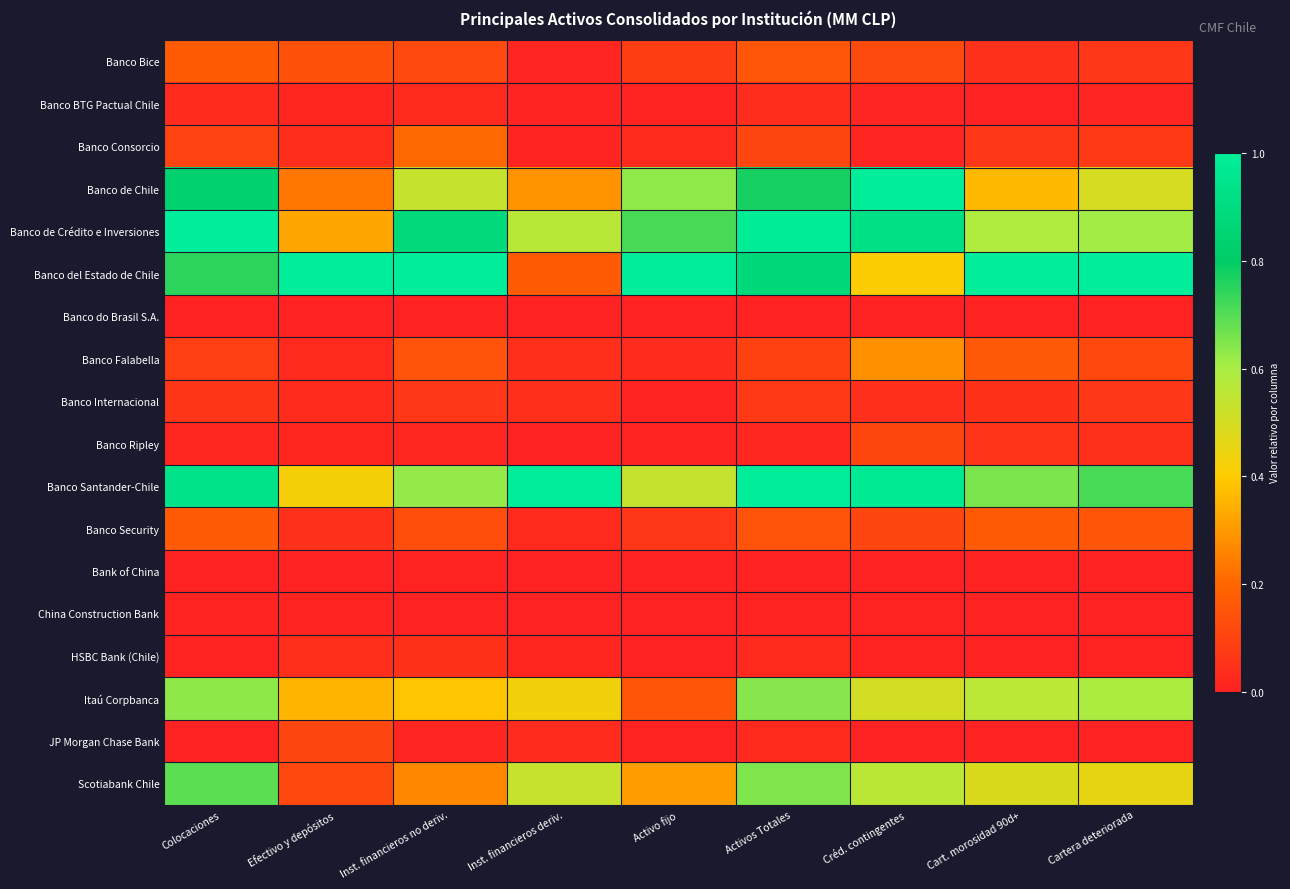

Reading left to right, extract all data points from this chart.

Banco Bice: Colocaciones=0.2	Efectivo y depósitos=0.1	Inst. financieros no deriv.=0.1	Inst. financieros deriv.=0.0	Activo fijo=0.1	Activos Totales=0.2	Créd. contingentes=0.1	Cart. morosidad 90d+=0.0	Cartera deteriorada=0.1
Banco BTG Pactual Chile: Colocaciones=0.0	Efectivo y depósitos=0.0	Inst. financieros no deriv.=0.0	Inst. financieros deriv.=0.0	Activo fijo=0.0	Activos Totales=0.0	Créd. contingentes=0.0	Cart. morosidad 90d+=0.0	Cartera deteriorada=0.0
Banco Consorcio: Colocaciones=0.1	Efectivo y depósitos=0.0	Inst. financieros no deriv.=0.2	Inst. financieros deriv.=0.0	Activo fijo=0.0	Activos Totales=0.1	Créd. contingentes=0.0	Cart. morosidad 90d+=0.1	Cartera deteriorada=0.1
Banco de Chile: Colocaciones=0.8	Efectivo y depósitos=0.2	Inst. financieros no deriv.=0.5	Inst. financieros deriv.=0.3	Activo fijo=0.6	Activos Totales=0.8	Créd. contingentes=1.0	Cart. morosidad 90d+=0.4	Cartera deteriorada=0.5
Banco de Crédito e Inversiones: Colocaciones=1.0	Efectivo y depósitos=0.3	Inst. financieros no deriv.=0.9	Inst. financieros deriv.=0.6	Activo fijo=0.7	Activos Totales=1.0	Créd. contingentes=0.9	Cart. morosidad 90d+=0.6	Cartera deteriorada=0.6
Banco del Estado de Chile: Colocaciones=0.7	Efectivo y depósitos=1.0	Inst. financieros no deriv.=1.0	Inst. financieros deriv.=0.2	Activo fijo=1.0	Activos Totales=0.9	Créd. contingentes=0.4	Cart. morosidad 90d+=1.0	Cartera deteriorada=1.0
Banco do Brasil S.A.: Colocaciones=0.0	Efectivo y depósitos=0.0	Inst. financieros no deriv.=0.0	Inst. financieros deriv.=0.0	Activo fijo=0.0	Activos Totales=0.0	Créd. contingentes=0.0	Cart. morosidad 90d+=0.0	Cartera deteriorada=0.0
Banco Falabella: Colocaciones=0.1	Efectivo y depósitos=0.0	Inst. financieros no deriv.=0.1	Inst. financieros deriv.=0.0	Activo fijo=0.0	Activos Totales=0.1	Créd. contingentes=0.3	Cart. morosidad 90d+=0.2	Cartera deteriorada=0.1
Banco Internacional: Colocaciones=0.1	Efectivo y depósitos=0.0	Inst. financieros no deriv.=0.1	Inst. financieros deriv.=0.0	Activo fijo=0.0	Activos Totales=0.1	Créd. contingentes=0.0	Cart. morosidad 90d+=0.0	Cartera deteriorada=0.1
Banco Ripley: Colocaciones=0.0	Efectivo y depósitos=0.0	Inst. financieros no deriv.=0.0	Inst. financieros deriv.=0.0	Activo fijo=0.0	Activos Totales=0.0	Créd. contingentes=0.1	Cart. morosidad 90d+=0.1	Cartera deteriorada=0.0
Banco Santander-Chile: Colocaciones=0.9	Efectivo y depósitos=0.4	Inst. financieros no deriv.=0.6	Inst. financieros deriv.=1.0	Activo fijo=0.5	Activos Totales=1.0	Créd. contingentes=1.0	Cart. morosidad 90d+=0.7	Cartera deteriorada=0.7
Banco Security: Colocaciones=0.2	Efectivo y depósitos=0.0	Inst. financieros no deriv.=0.1	Inst. financieros deriv.=0.0	Activo fijo=0.1	Activos Totales=0.1	Créd. contingentes=0.1	Cart. morosidad 90d+=0.2	Cartera deteriorada=0.2
Bank of China: Colocaciones=0.0	Efectivo y depósitos=0.0	Inst. financieros no deriv.=0.0	Inst. financieros deriv.=0.0	Activo fijo=0.0	Activos Totales=0.0	Créd. contingentes=0.0	Cart. morosidad 90d+=0.0	Cartera deteriorada=0.0
China Construction Bank: Colocaciones=0.0	Efectivo y depósitos=0.0	Inst. financieros no deriv.=0.0	Inst. financieros deriv.=0.0	Activo fijo=0.0	Activos Totales=0.0	Créd. contingentes=0.0	Cart. morosidad 90d+=0.0	Cartera deteriorada=0.0
HSBC Bank (Chile): Colocaciones=0.0	Efectivo y depósitos=0.0	Inst. financieros no deriv.=0.1	Inst. financieros deriv.=0.0	Activo fijo=0.0	Activos Totales=0.0	Créd. contingentes=0.0	Cart. morosidad 90d+=0.0	Cartera deteriorada=0.0
Itaú Corpbanca: Colocaciones=0.6	Efectivo y depósitos=0.4	Inst. financieros no deriv.=0.4	Inst. financieros deriv.=0.4	Activo fijo=0.2	Activos Totales=0.6	Créd. contingentes=0.5	Cart. morosidad 90d+=0.6	Cartera deteriorada=0.6
JP Morgan Chase Bank: Colocaciones=0.0	Efectivo y depósitos=0.1	Inst. financieros no deriv.=0.0	Inst. financieros deriv.=0.0	Activo fijo=0.0	Activos Totales=0.0	Créd. contingentes=0.0	Cart. morosidad 90d+=0.0	Cartera deteriorada=0.0
Scotiabank Chile: Colocaciones=0.7	Efectivo y depósitos=0.1	Inst. financieros no deriv.=0.3	Inst. financieros deriv.=0.5	Activo fijo=0.3	Activos Totales=0.7	Créd. contingentes=0.6	Cart. morosidad 90d+=0.5	Cartera deteriorada=0.5